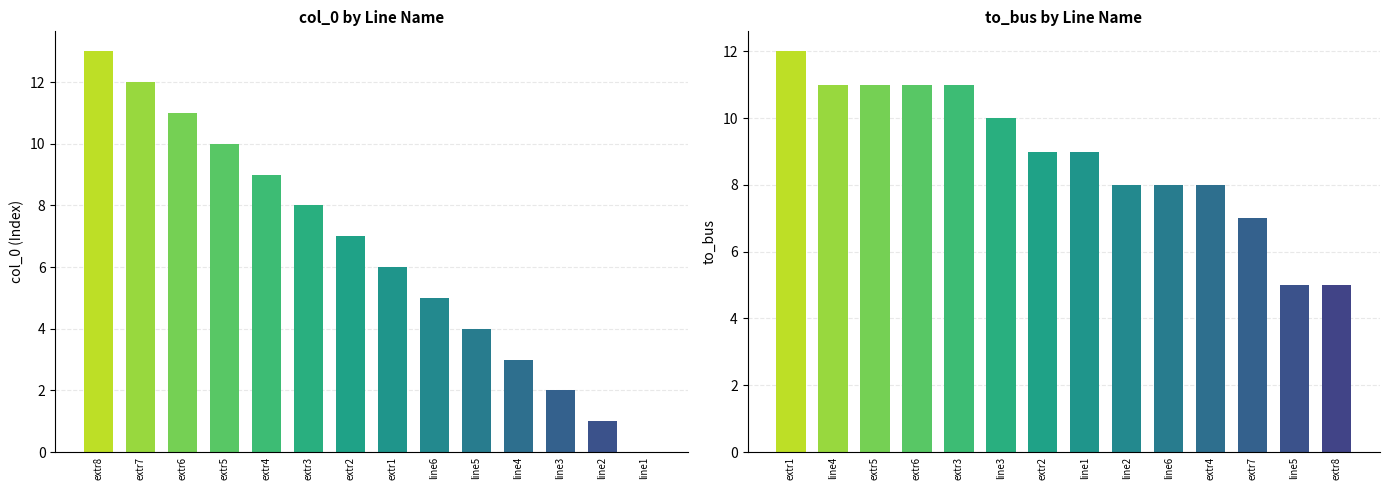

The to_bus series shows 11 at extr5. True or false?

True